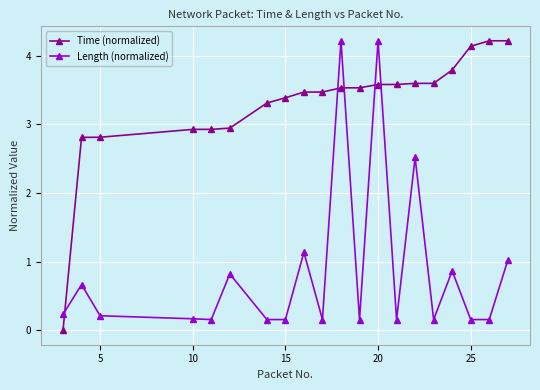

Which series has the largest range (max minus min)?

Time (normalized)